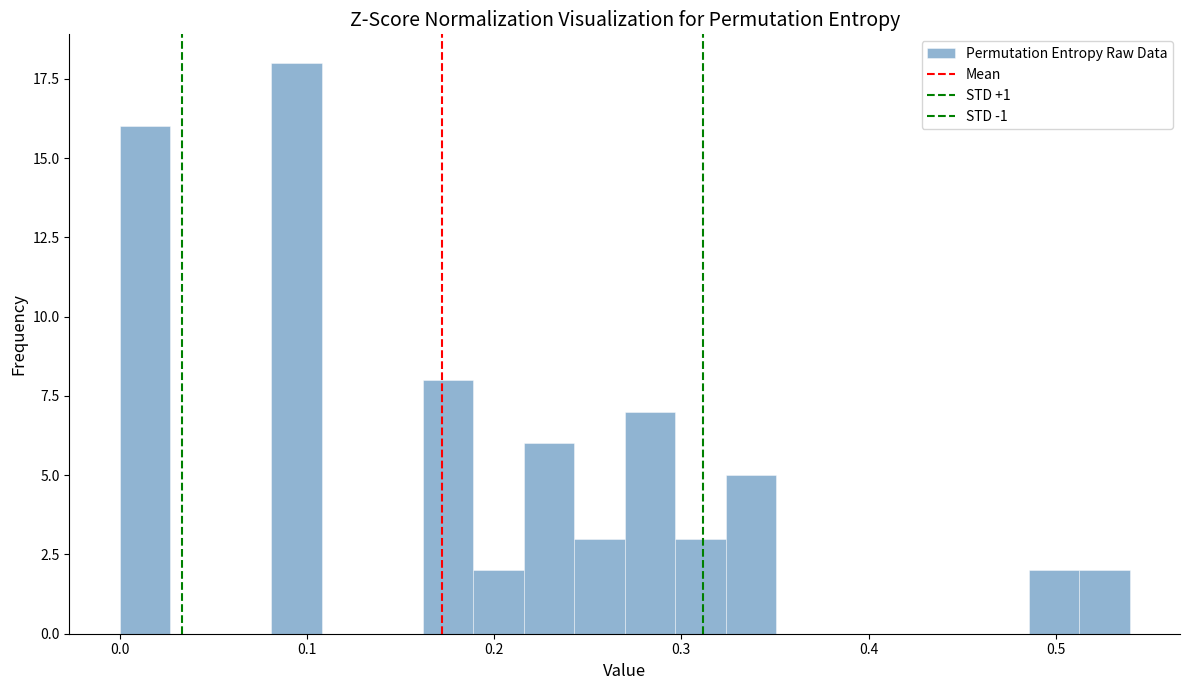

Around what value on the x-axis is the tallest bar? Give the approximate position of its centre, as read against the axis.

0.09